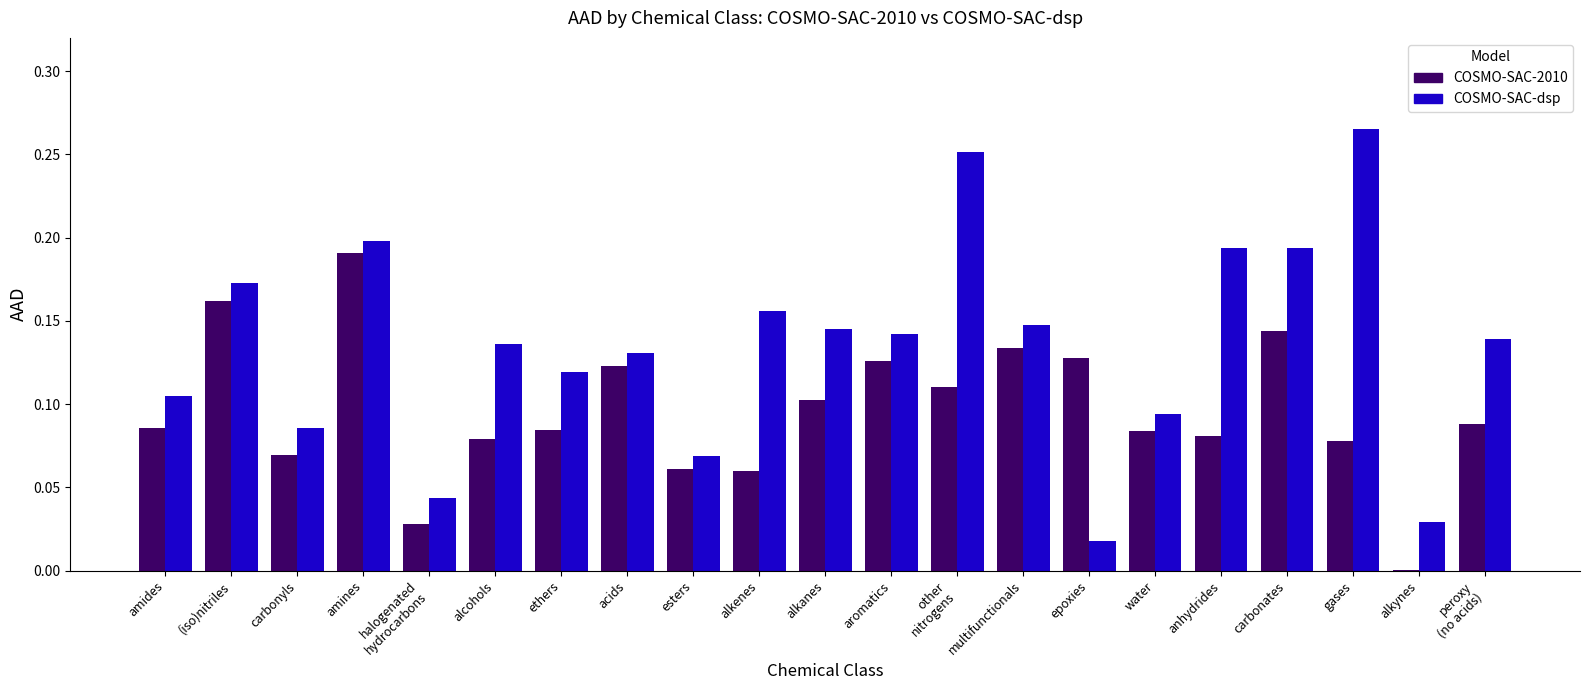

At which label does COSMO-SAC-2010 reach its peak?

amines